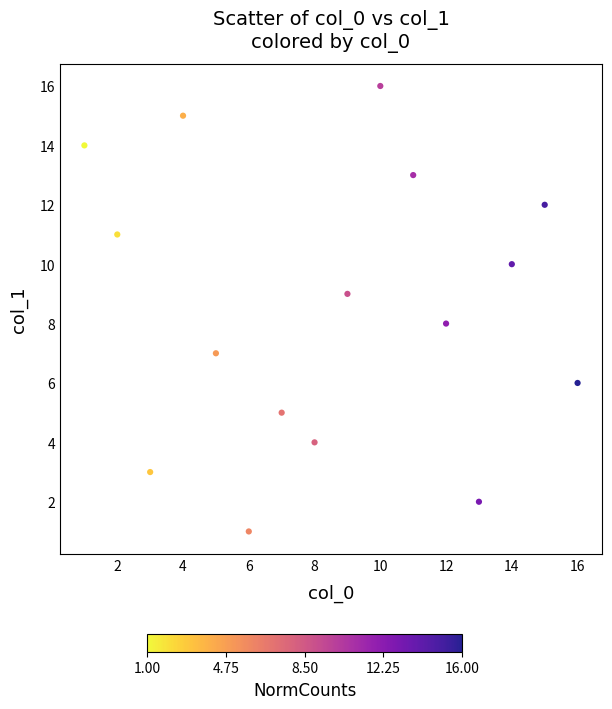

What is the range of X values (max minus min)?

15